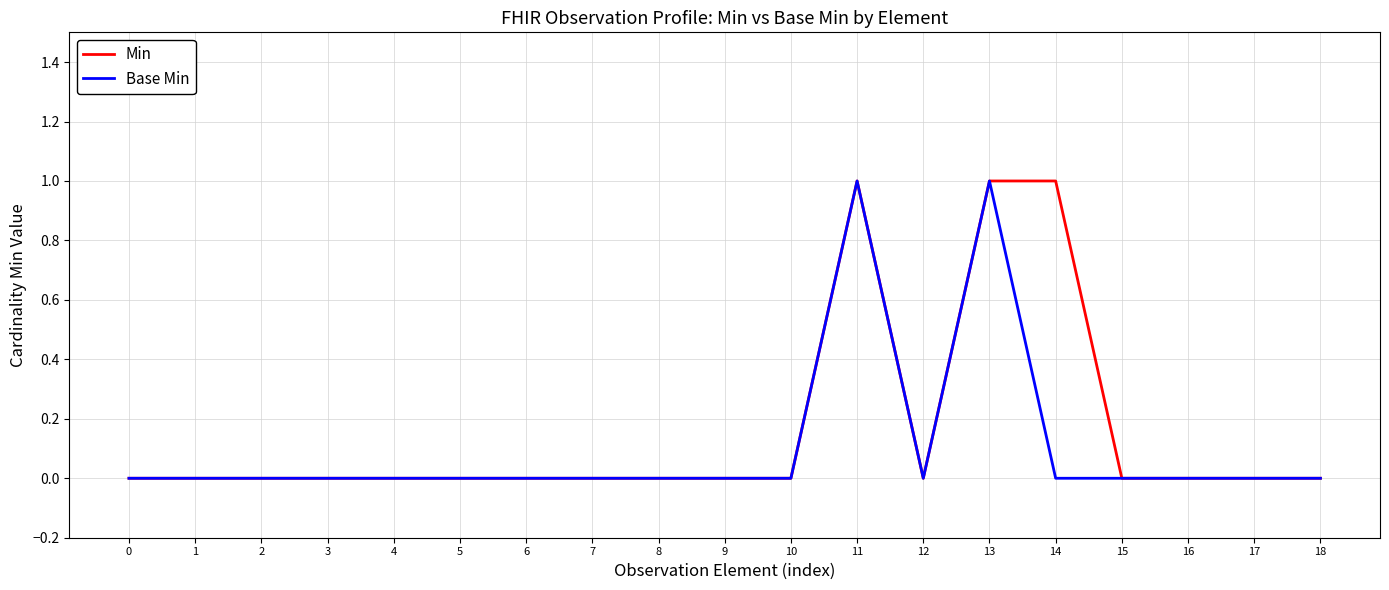

Is it true that Min equals 1 at 14?

True